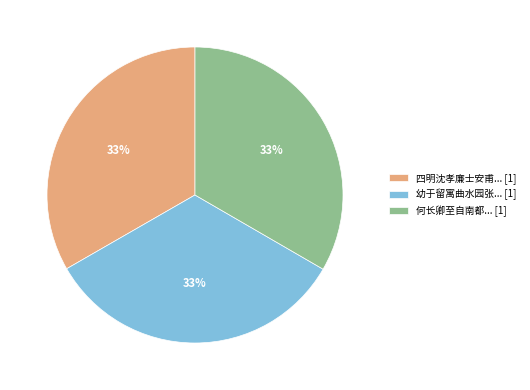

Approximately how many times larger is the value at 何长卿至自南都... [1] compared to 四明沈孝廉士安甫... [1]?

1.0